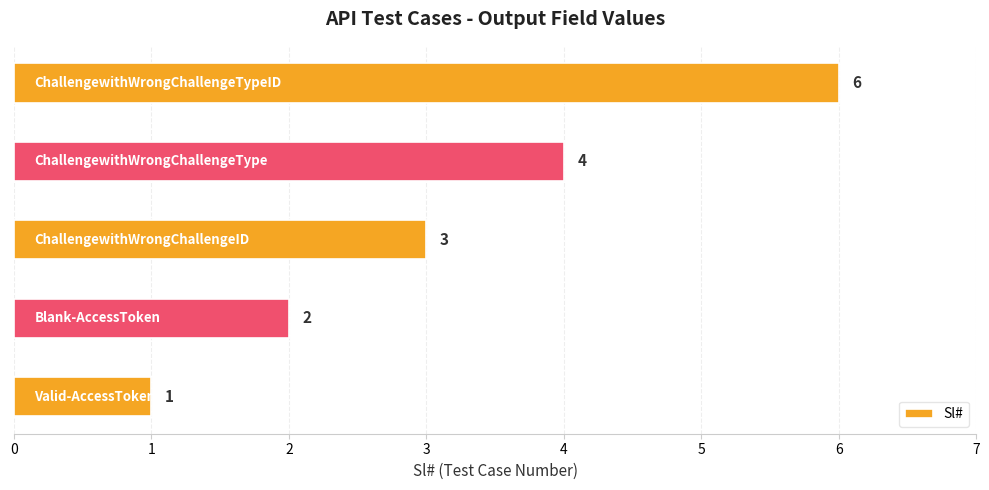

Reading top to bottom, transcribe all the data shown in this chart.

6	4	3	2	1